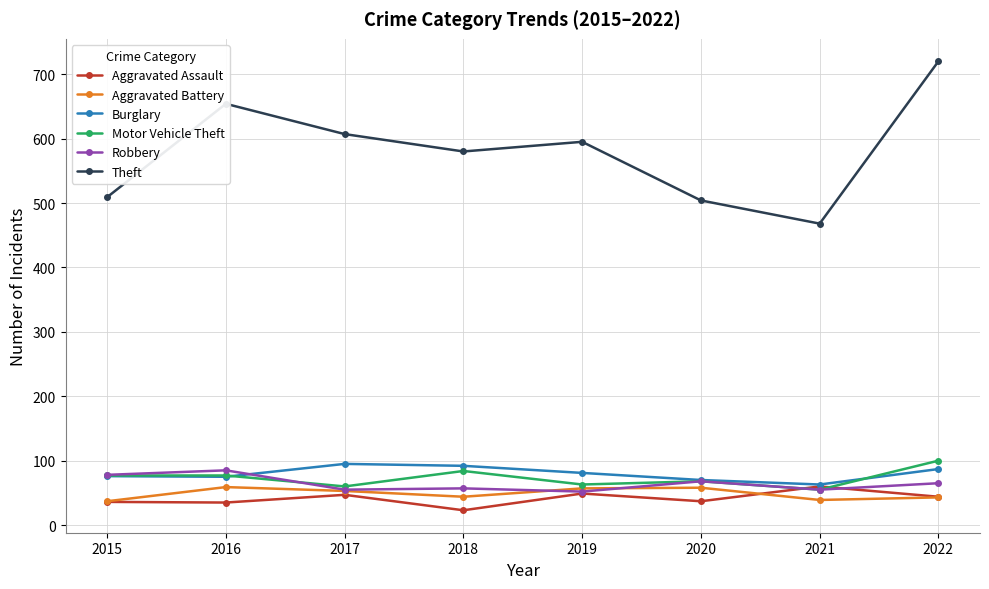

True or false: Burglary and Robbery cross at least once.

True